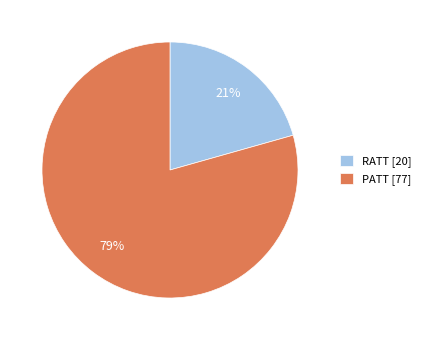

How many slices are in this pie chart?

2